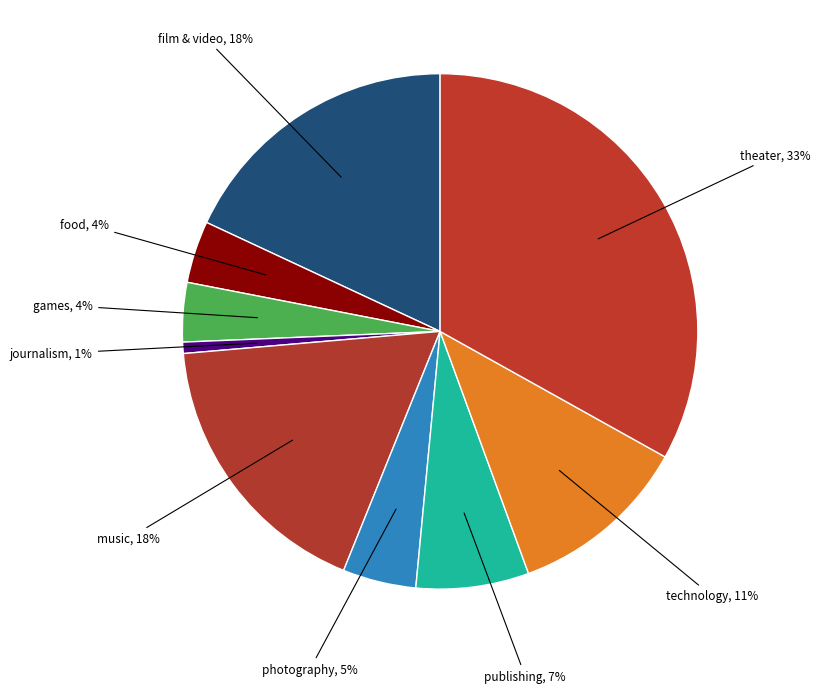

Which has a higher value, publishing or photography?

publishing